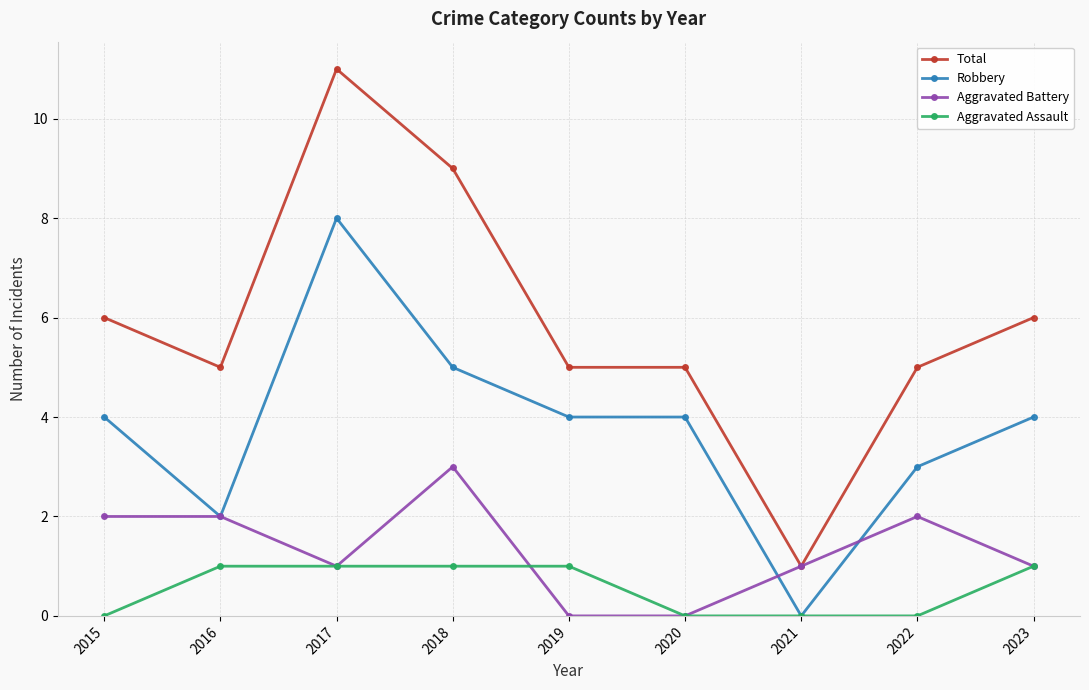

Where is the first local minimum for Total?

2016